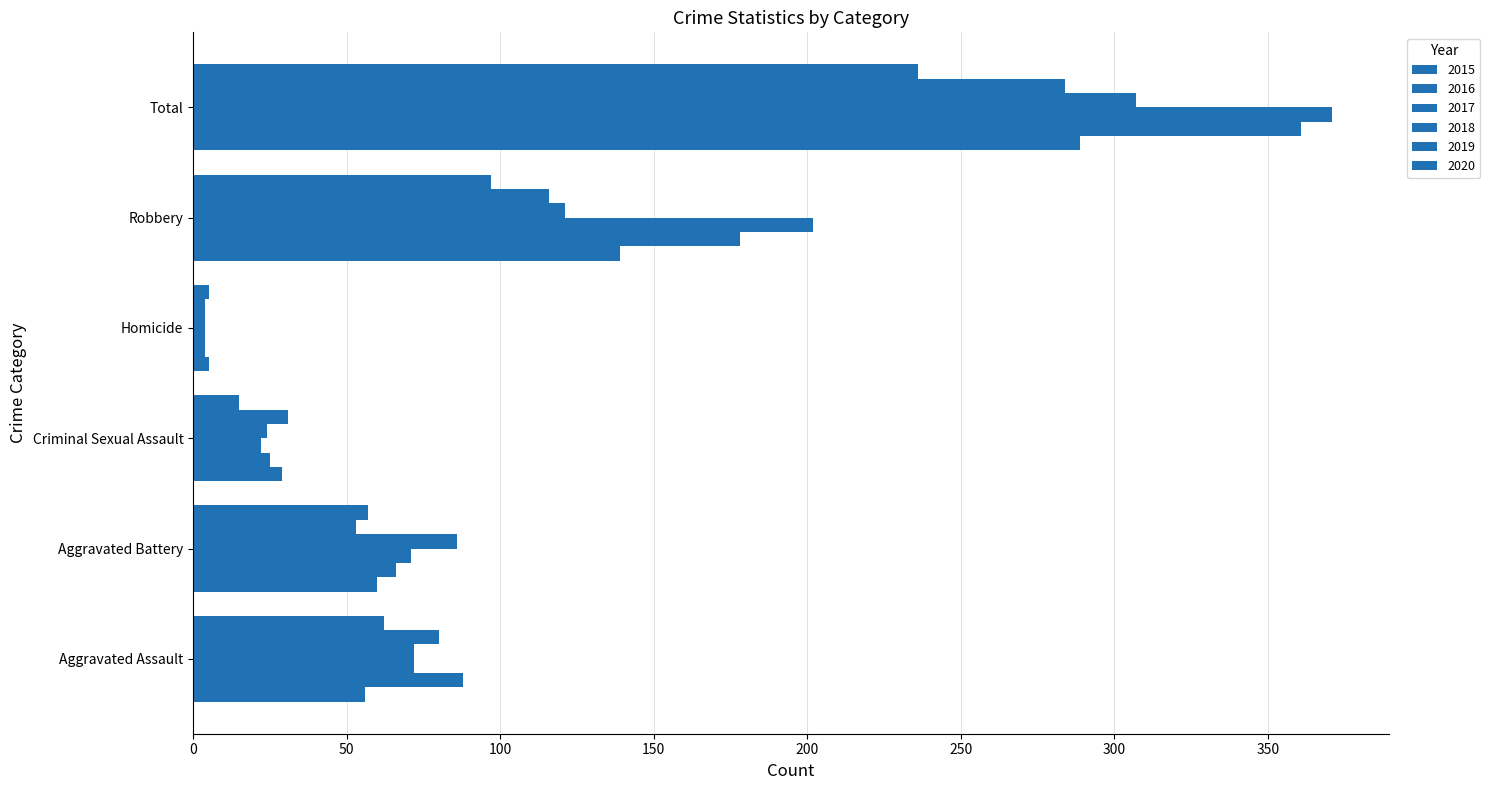

How many values in the 2017 series are below 72?

3